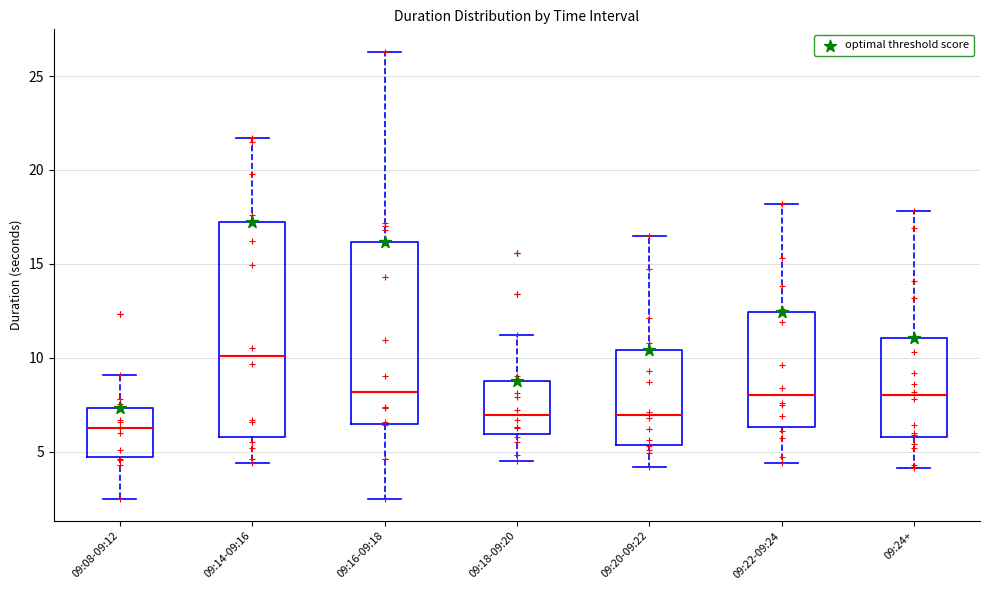

Which box has the highest median line?

09:14-09:16